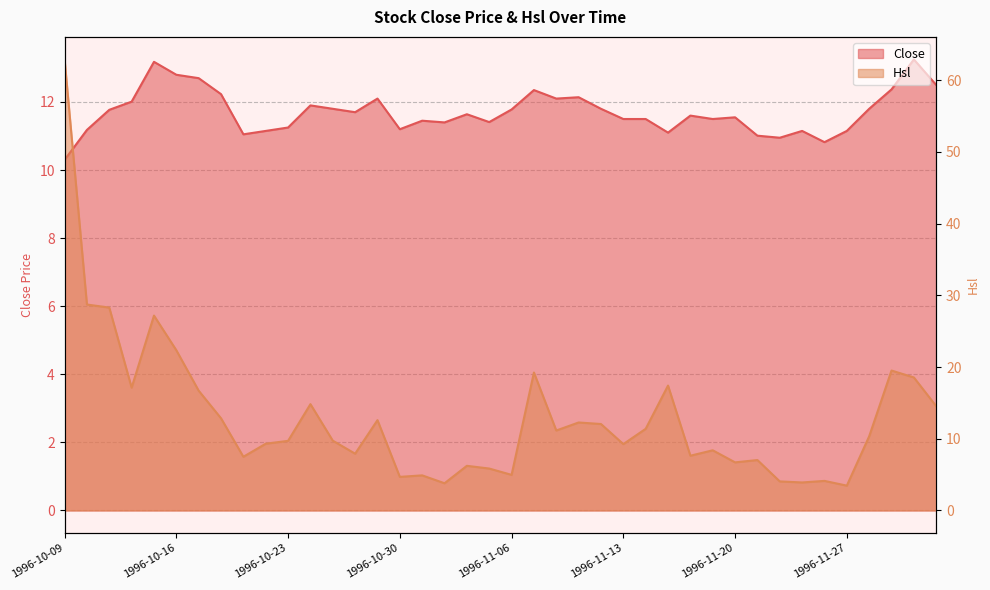

The value of Close at 1996-11-29 is 4.9. True or false?

False